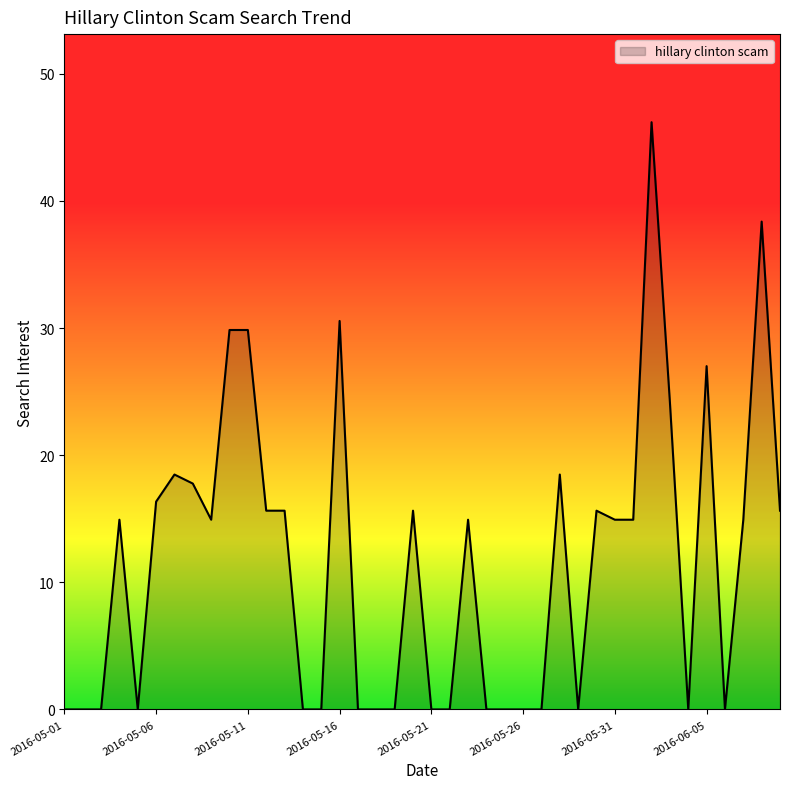

What is the greatest value displayed?

46.2